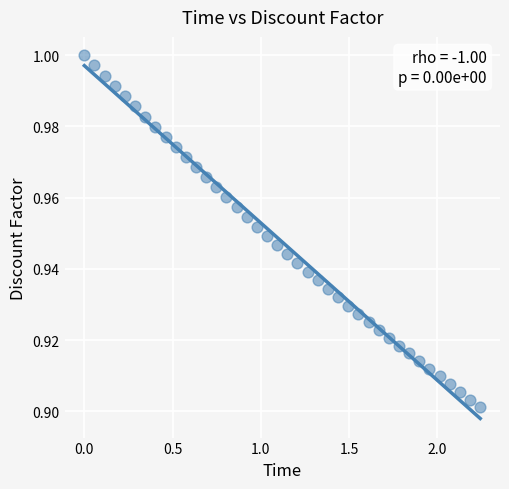

What is the range of X values (max minus min)?

2.2